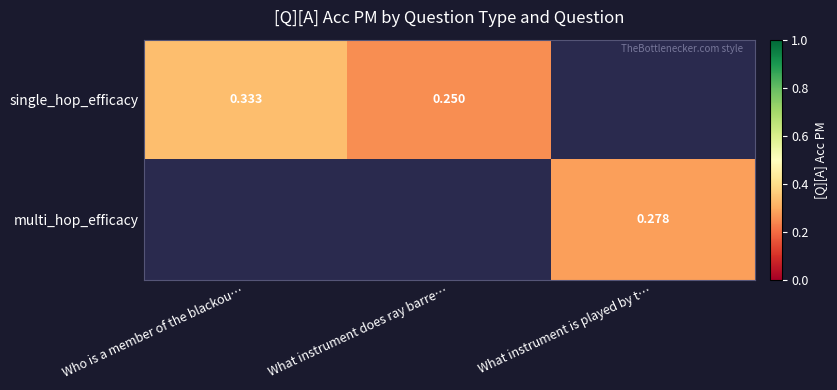

Which series has the largest range (max minus min)?

single_hop_efficacy